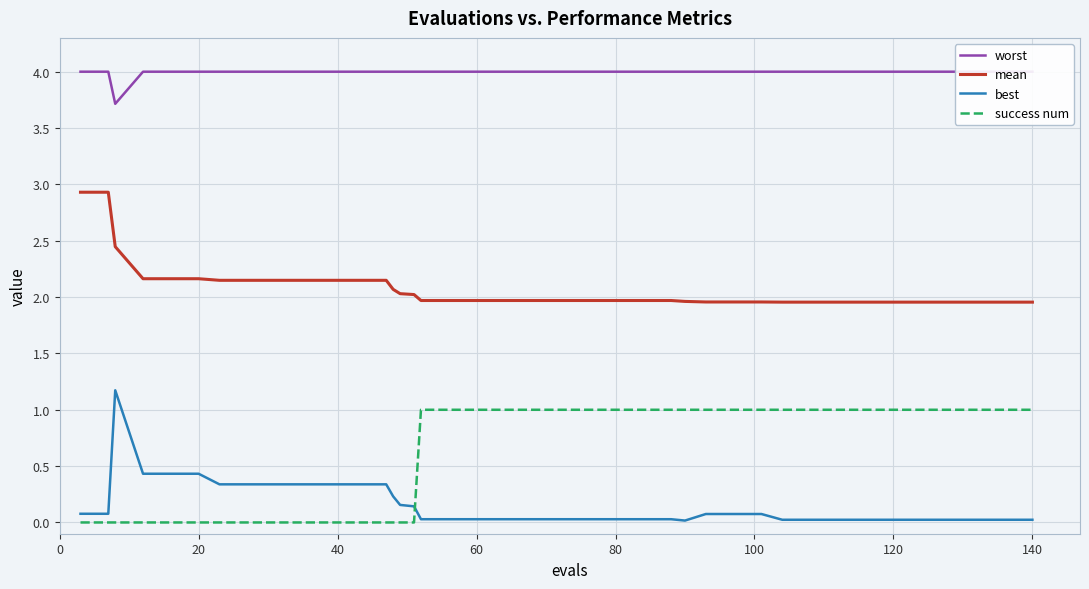

Is this an area chart (filled region under the line)?

No